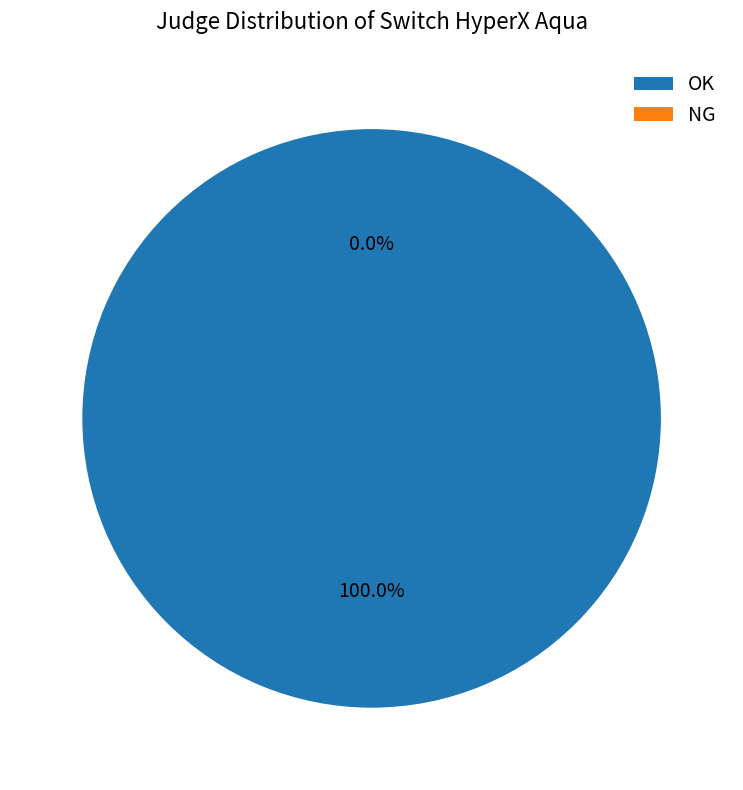

What is the largest slice in the pie chart?

OK